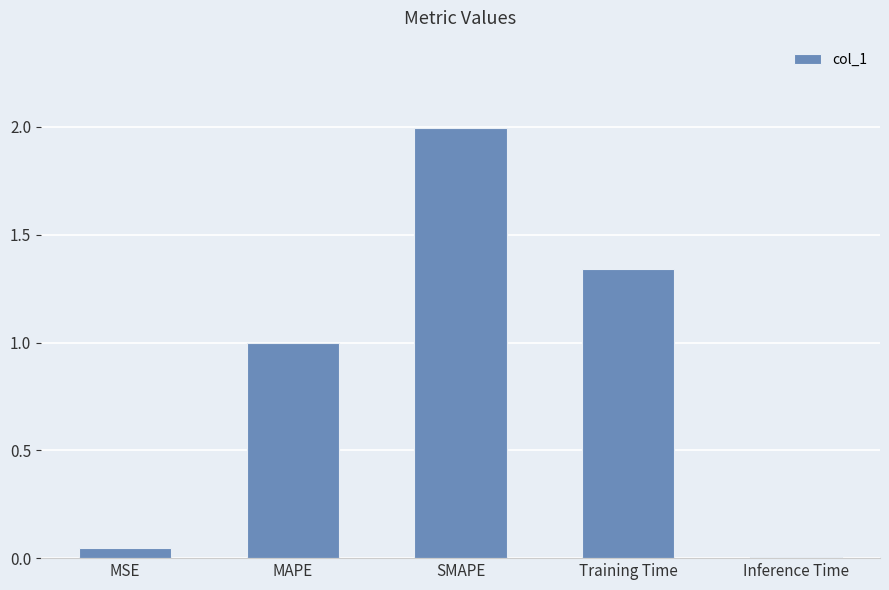

Rank the categories by value from lowest to highest.

Inference Time, MSE, MAPE, Training Time, SMAPE